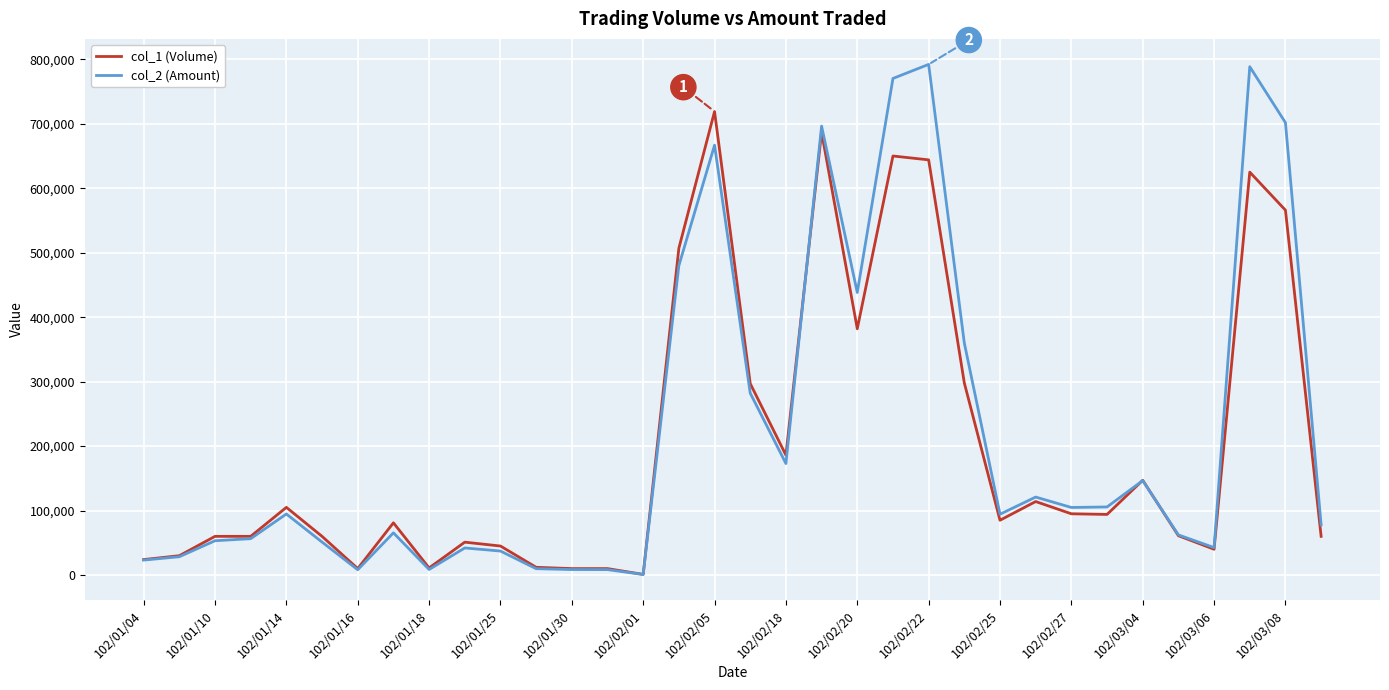

List the series in order of their overall mean, lowest first.

col_1 (Volume), col_2 (Amount)